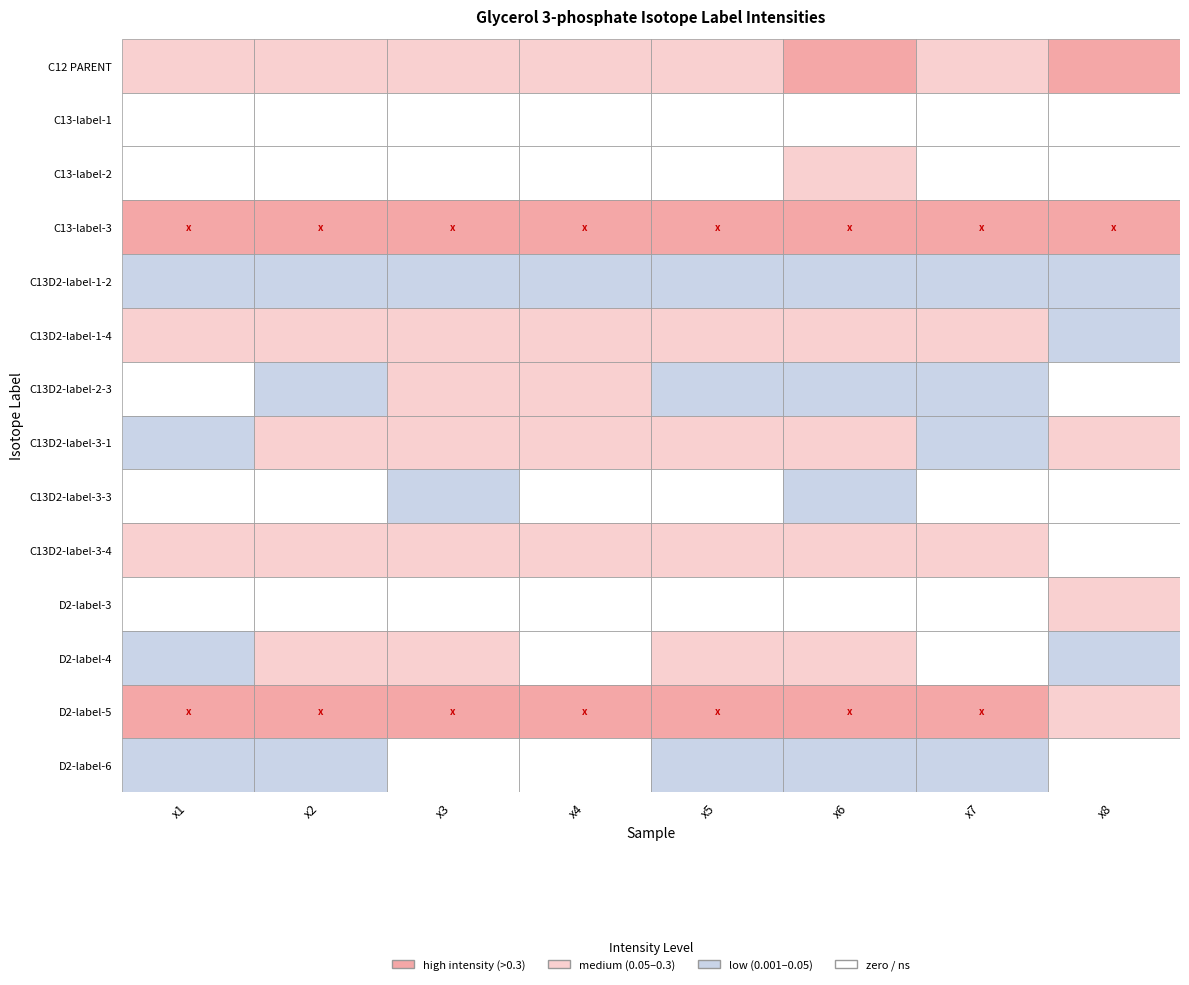

True or false: C13-label-1 has a value of 0.0 at x4.

True